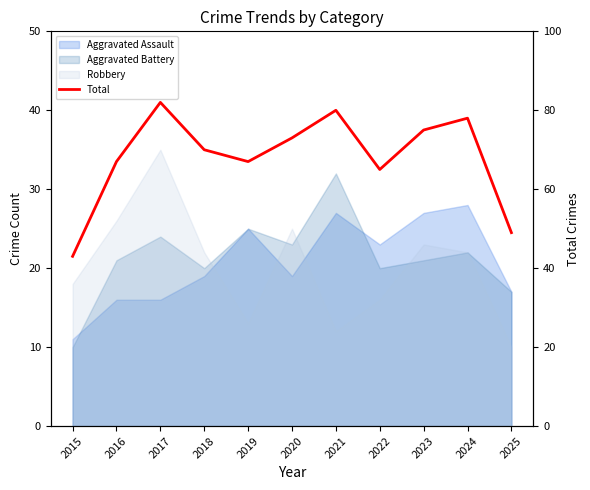

Reading right to left, transcribe all the data shown in this chart.

2025=49	2024=78	2023=75	2022=65	2021=80	2020=73	2019=67	2018=70	2017=82	2016=67	2015=43